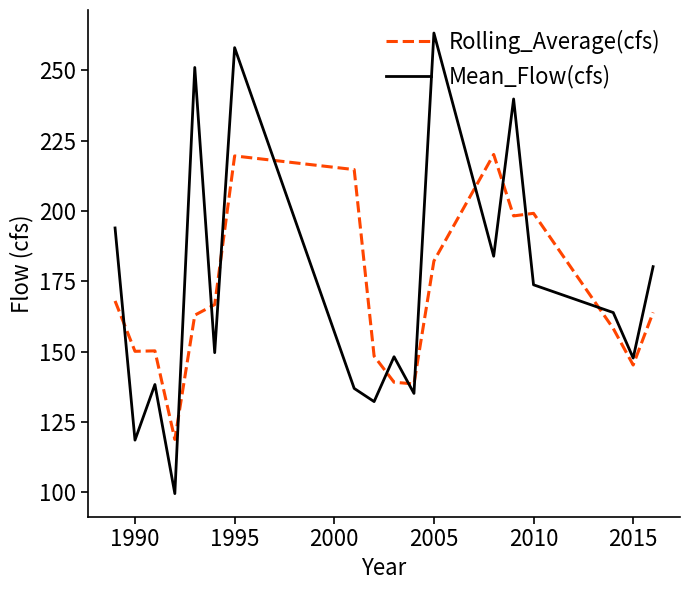

True or false: Rolling_Average(cfs) and Mean_Flow(cfs) cross at least once.

True